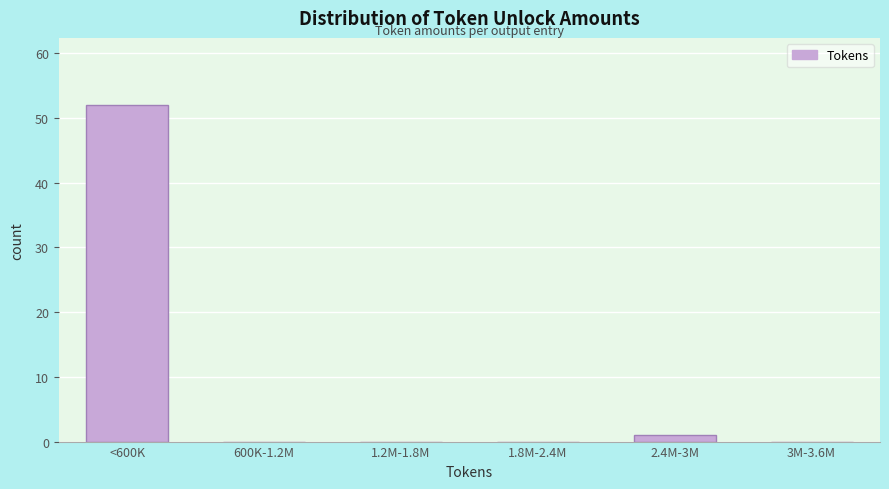

Reading left to right, extract all data points from this chart.

<600K=52	600K-1.2M=0	1.2M-1.8M=0	1.8M-2.4M=0	2.4M-3M=1	3M-3.6M=0